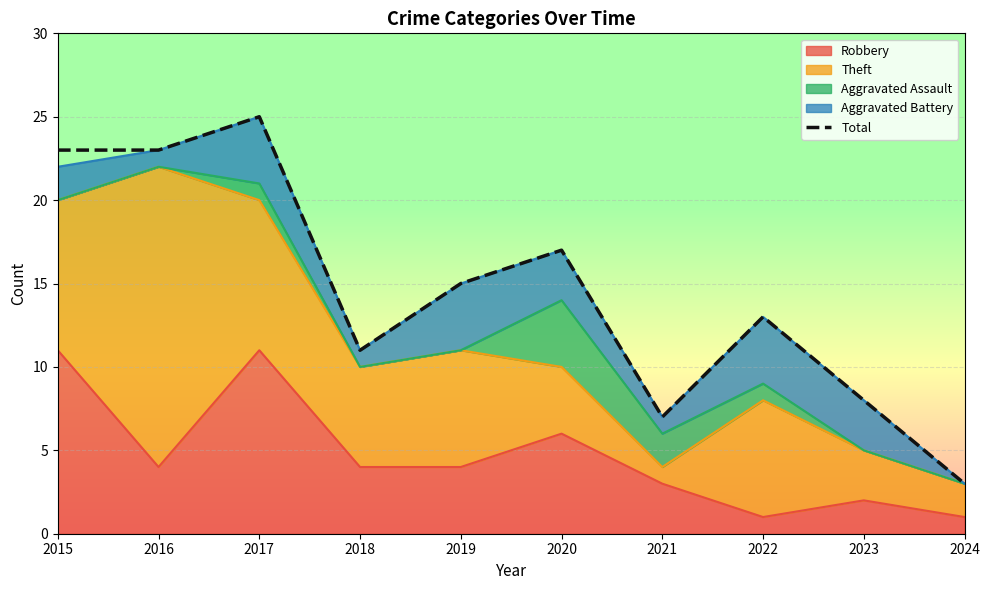

Reading left to right, transcribe all the data shown in this chart.

23	23	25	11	15	17	7	13	8	3